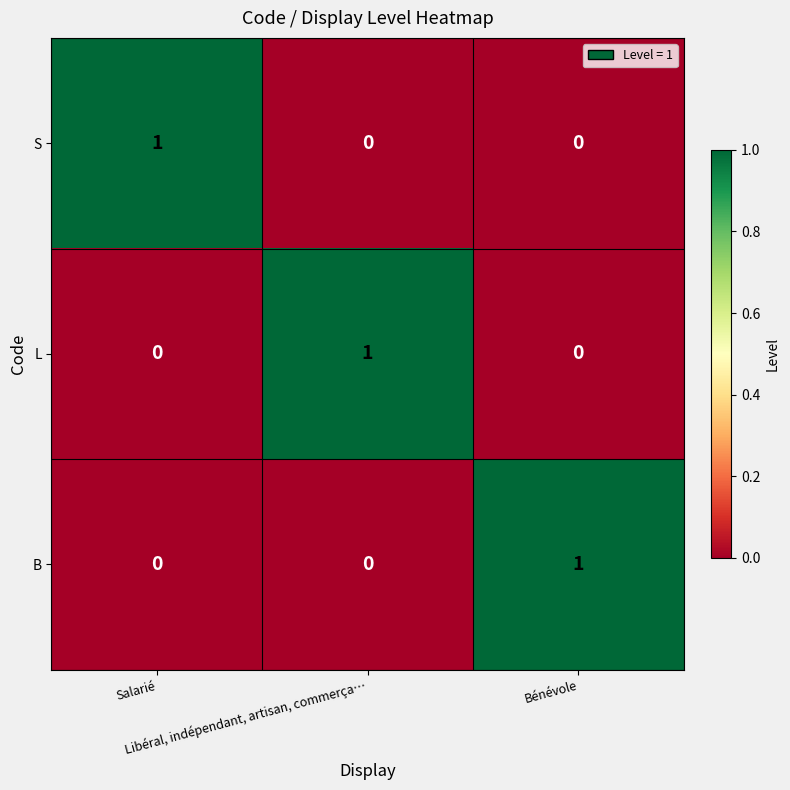

At how many categories does at least one series exceed 0?

3